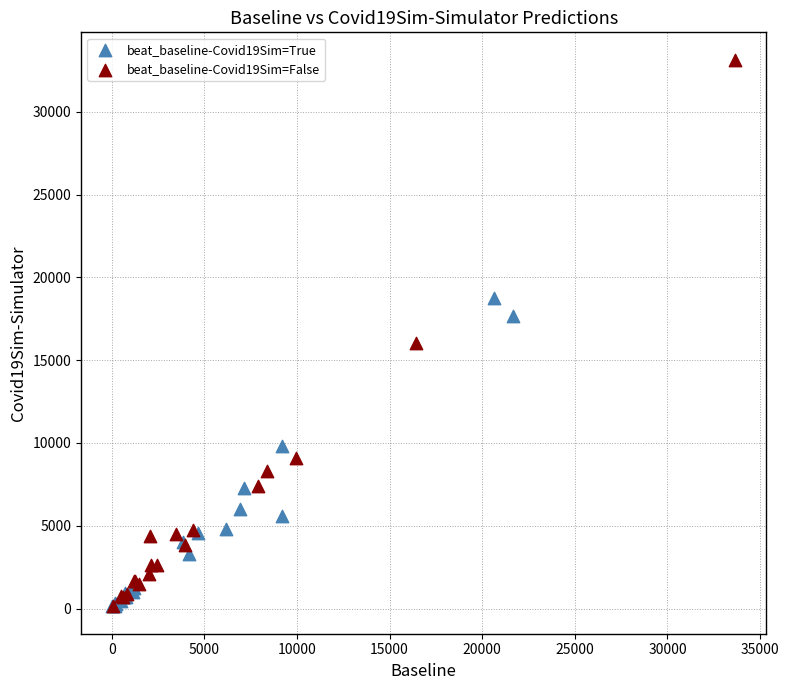

Which series contains the highest Y value?

beat_baseline-Covid19Sim=False